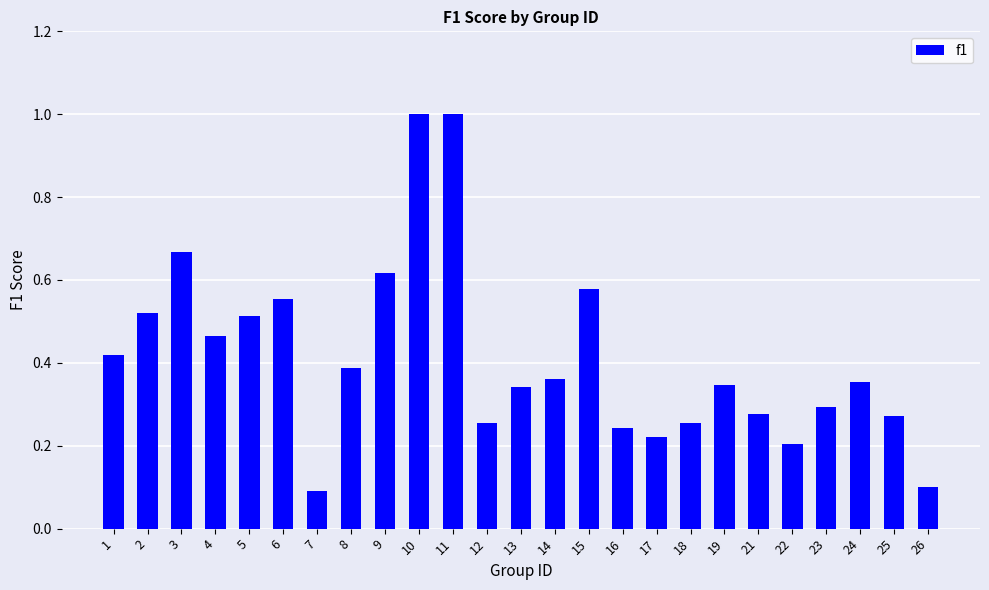

How many data points does each series have?

25